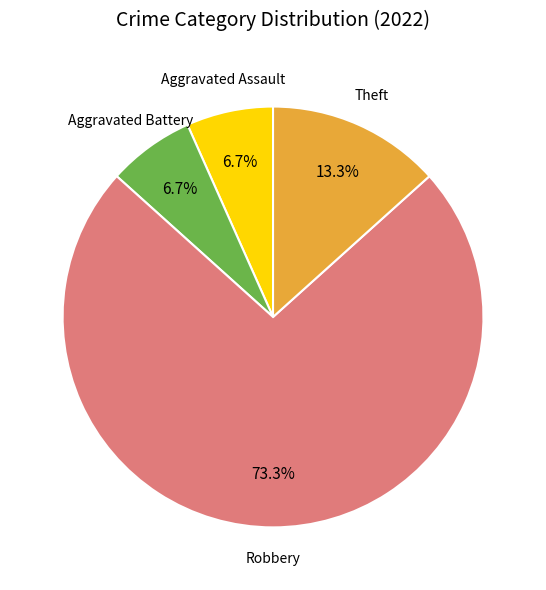

What percentage is the Aggravated Battery slice, to the nearest percent?

7%